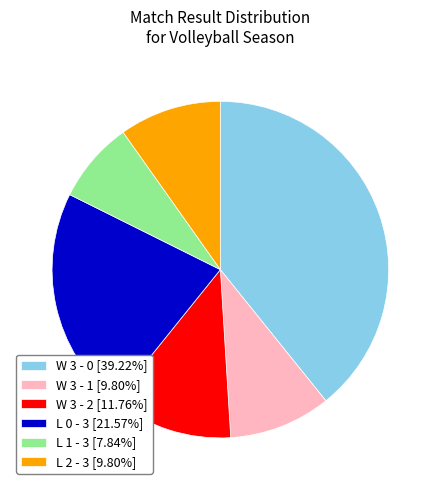

Does any single category account for the majority?

No